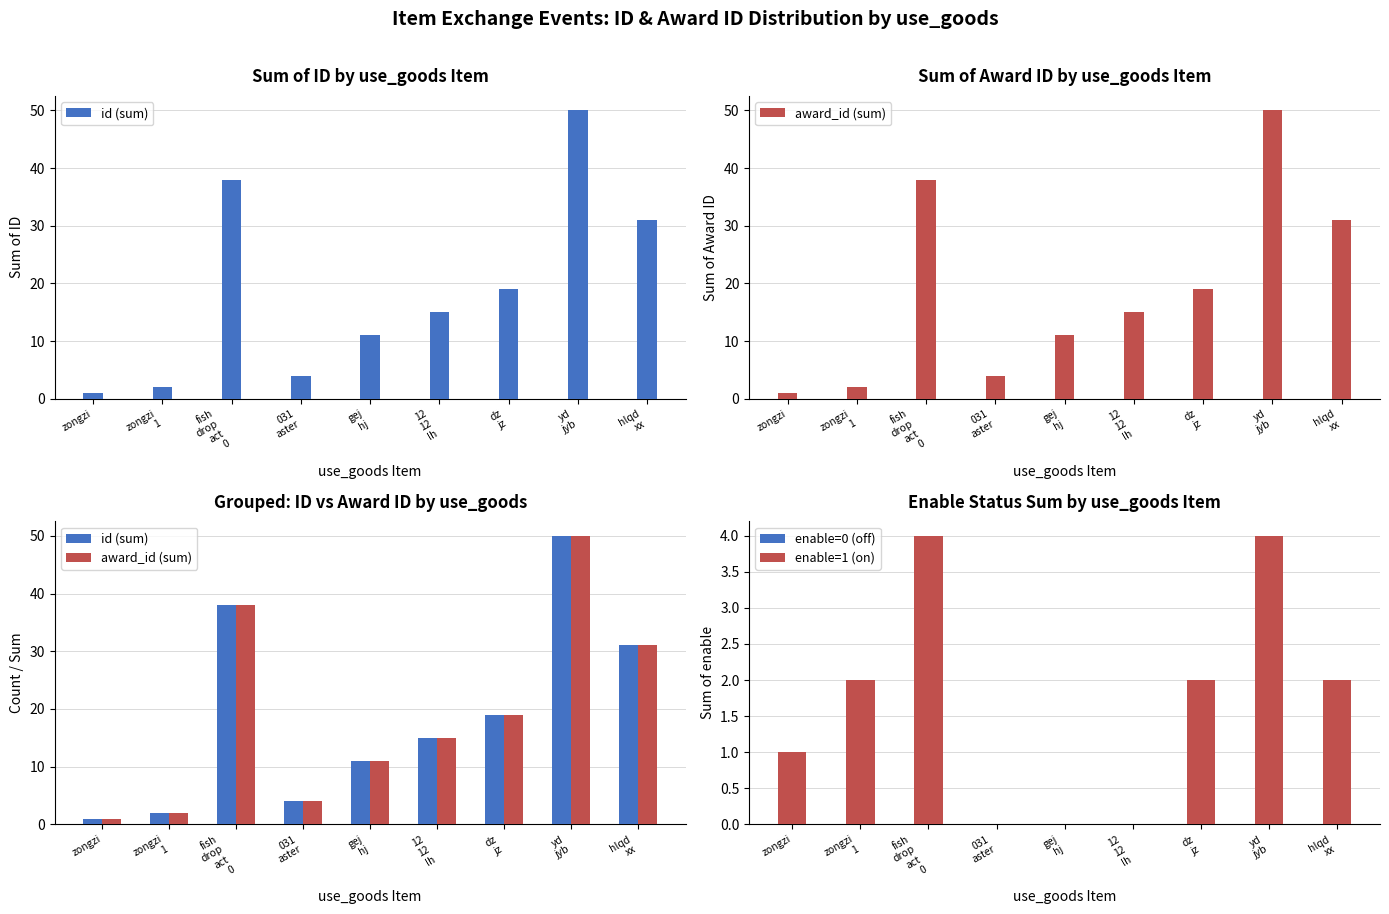

Reading right to left, list all the values displayed in this chart.

id (sum): 31	50	19	15	11	4	38	2	1
award_id (sum): 31	50	19	15	11	4	38	2	1